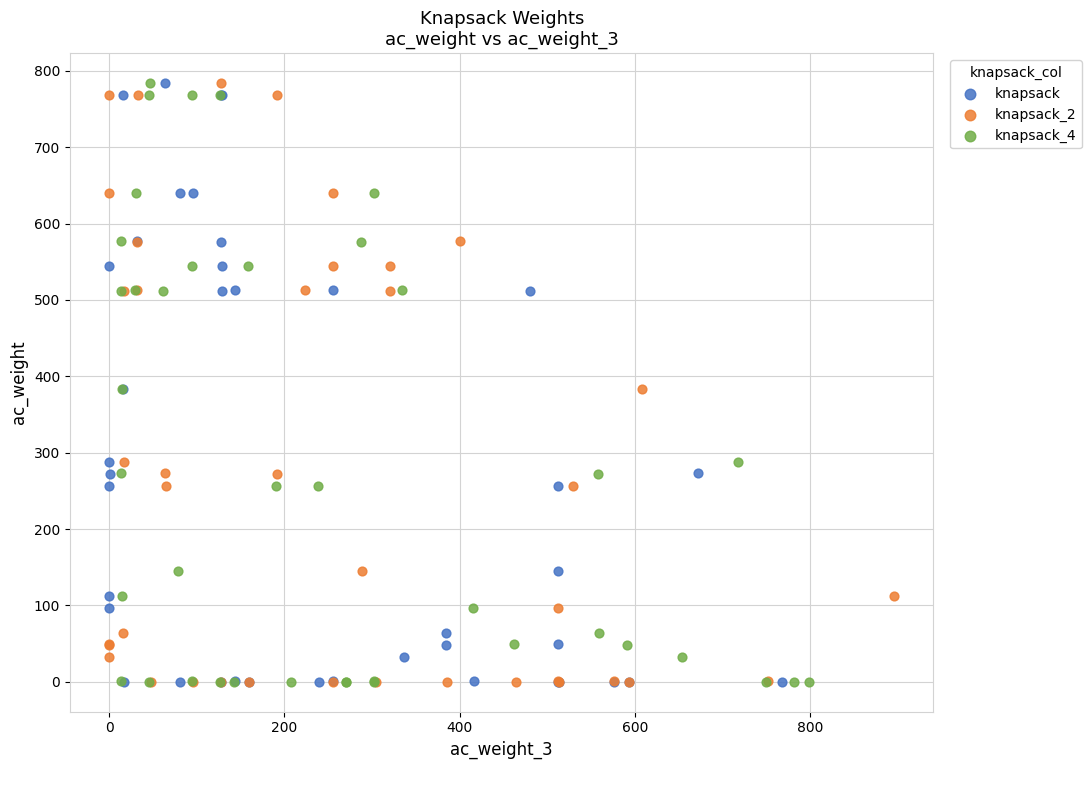

What are all the series names shown in the legend?

knapsack, knapsack_2, knapsack_4